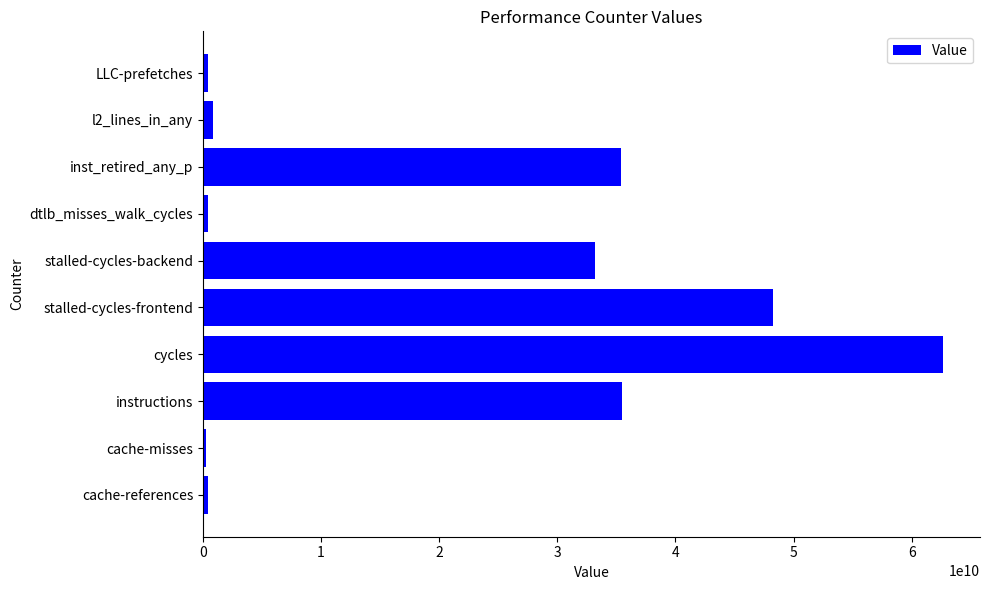

What is the change in value from cycles to stalled-cycles-backend?

-29459547092